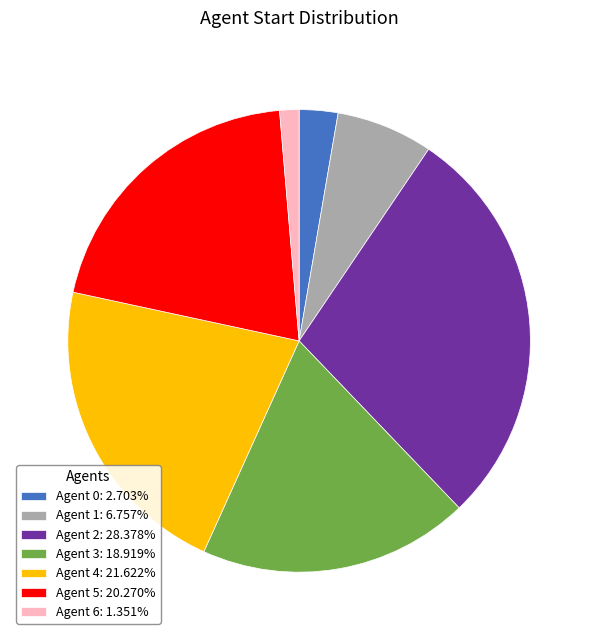

How many segments does this pie chart have?

7